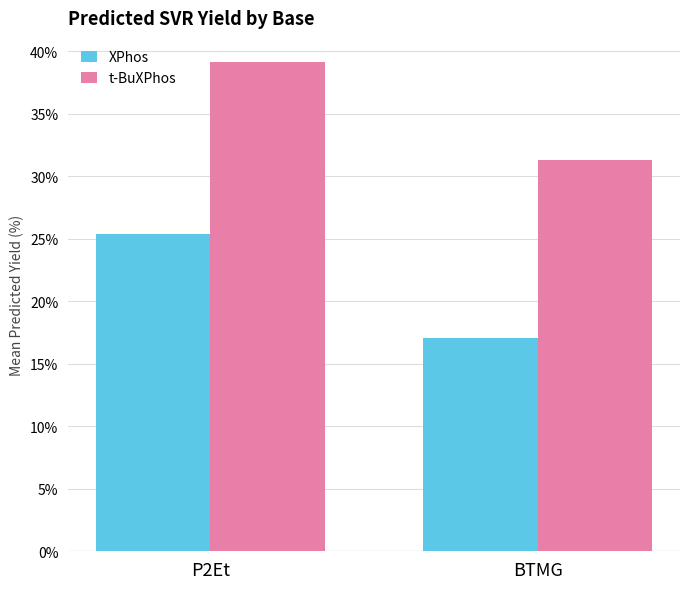

List the series in order of their overall mean, highest first.

t-BuXPhos, XPhos